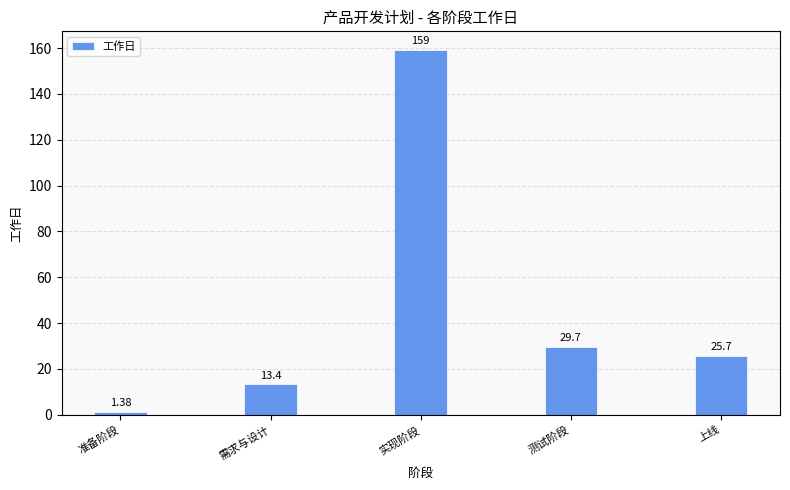

At which label does the data first exceed 25?

实现阶段